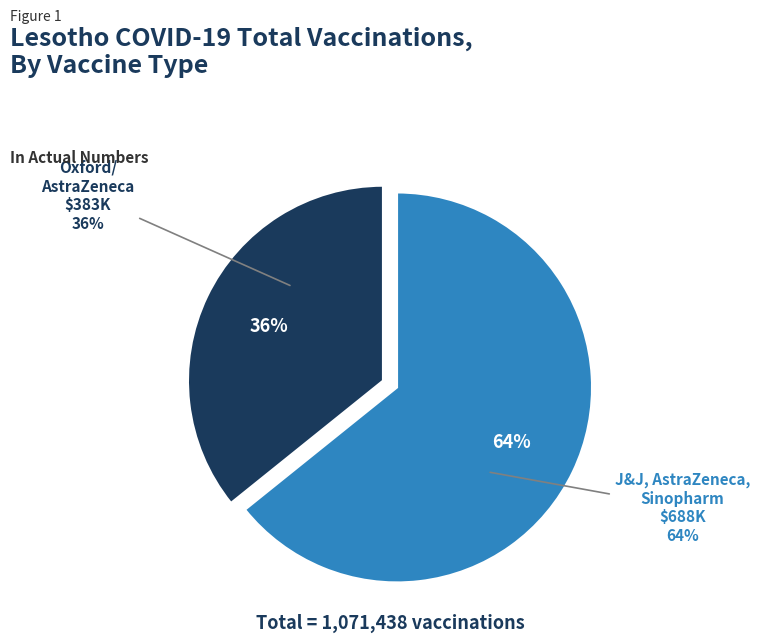

To the nearest percent, what percentage of the pie is Johnson&Johnson, Oxford/AstraZeneca, Sinopharm?

64%